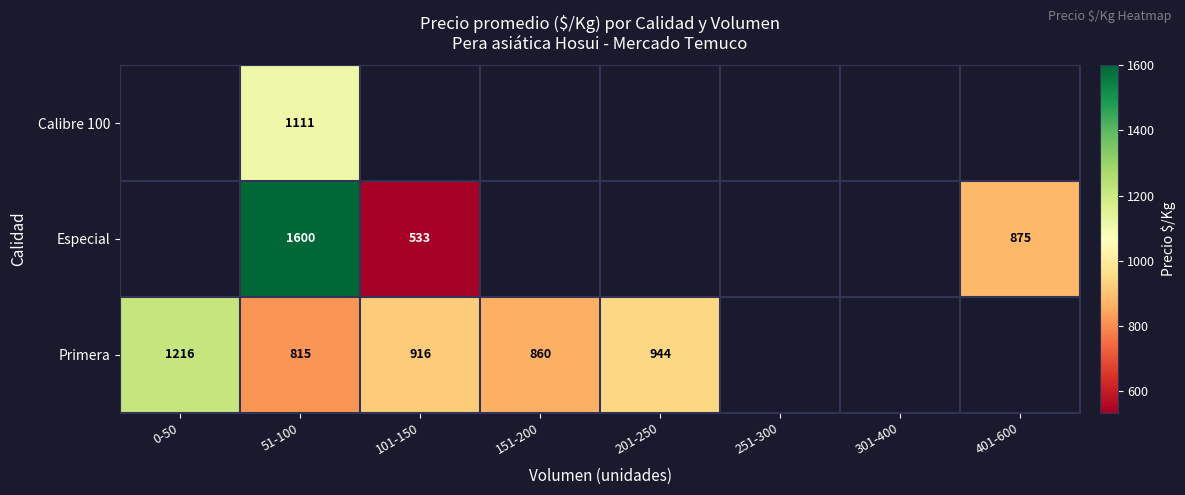

Is it true that Primera equals 1363.5 at 151-200?

False